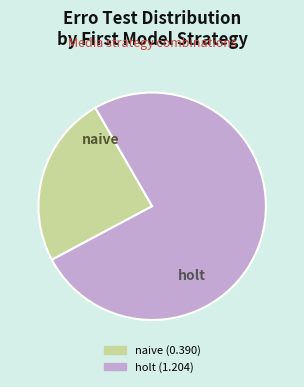

Count the number of slices in the pie.

2